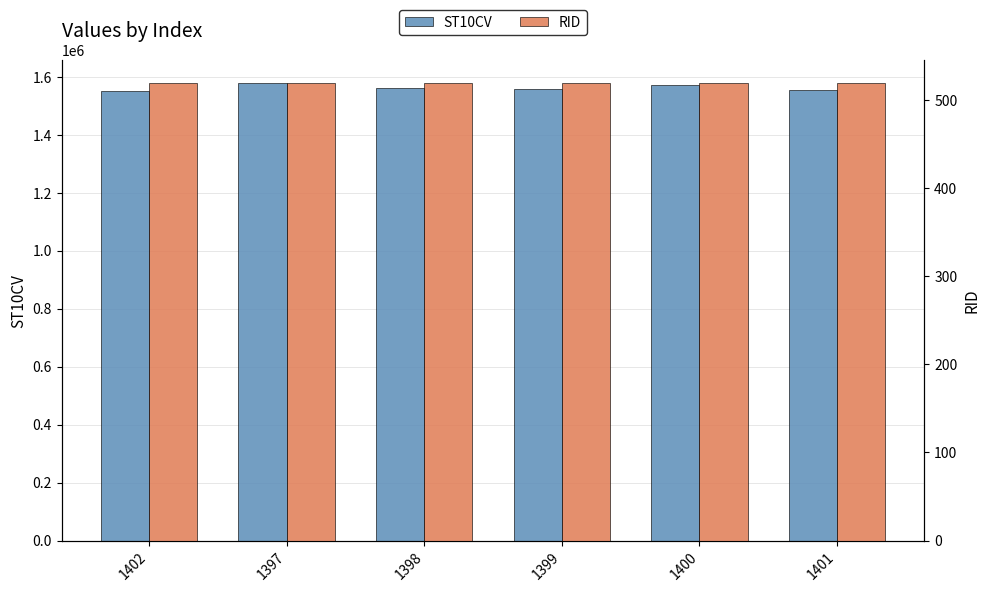

Reading left to right, transcribe all the data shown in this chart.

ST10CV: 1552560	1577950	1560520	1559650	1572510	1555190
RID: 519	519	519	519	519	519